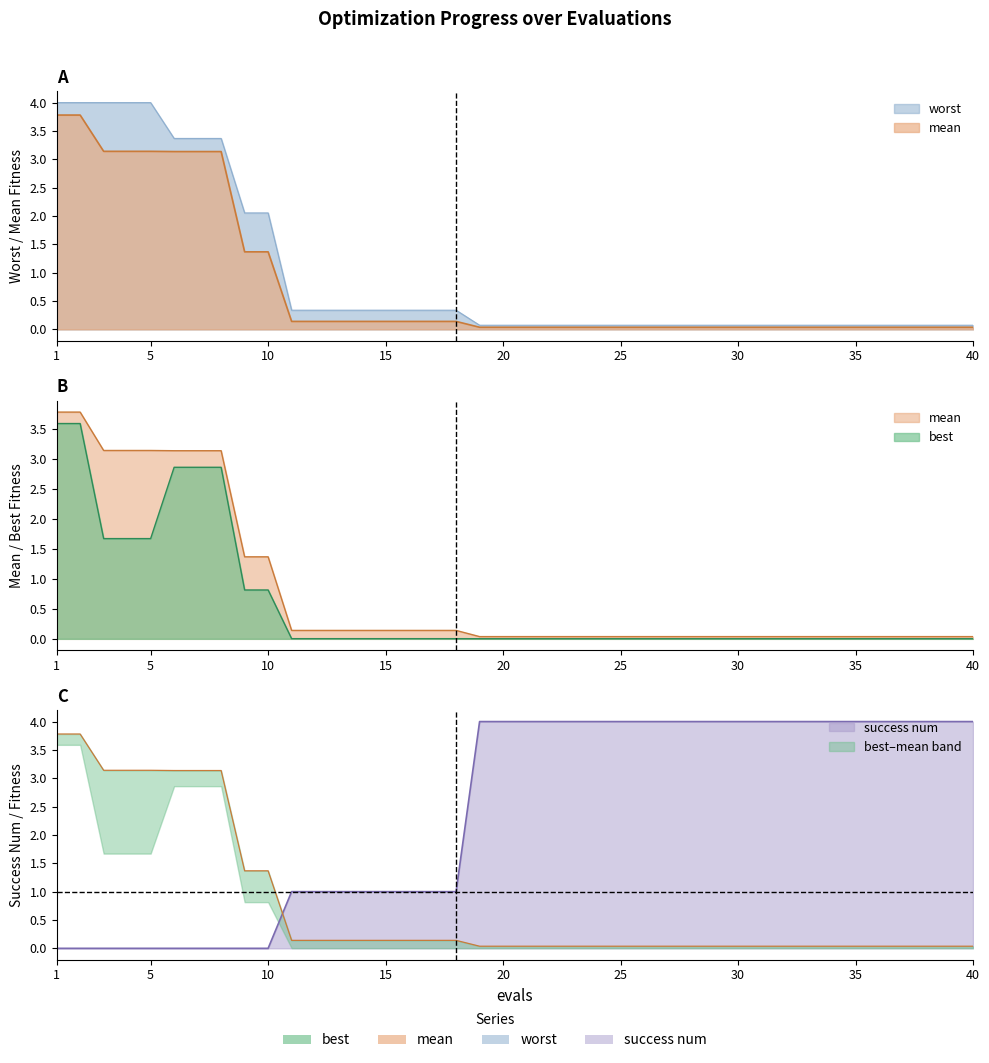

Read the success num value at 16.

1.0